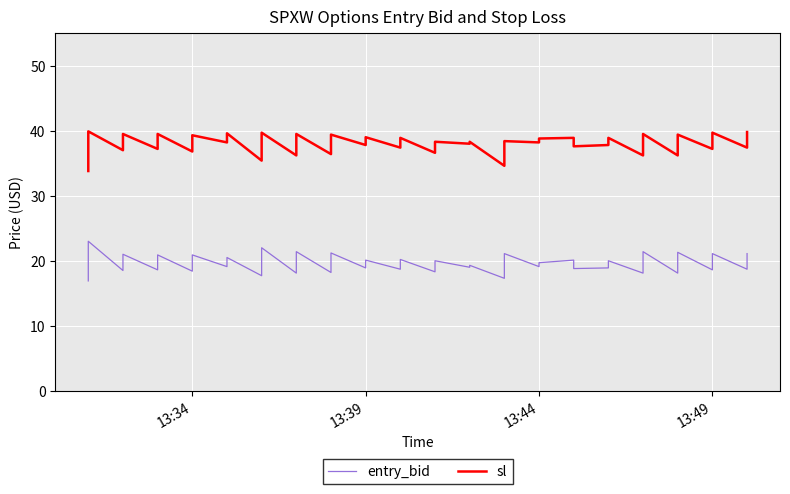

Reading left to right, extract all data points from this chart.

entry_bid: 16.9	23.0	18.5	21.0	18.6	20.9	18.4	20.9	19.1	20.5	17.7	22.0	18.1	21.4	18.2	21.2	18.9	20.1	18.7	20.2	18.3	20.0	19.0	19.3	17.3	21.1	19.1	19.7	20.1	18.8	18.9	20.0	18.1	21.4	18.1	21.3	18.6	21.1	18.7	21.1
sl: 33.8	39.9	37.0	39.5	37.2	39.5	36.8	39.3	38.2	39.6	35.4	39.7	36.2	39.5	36.4	39.4	37.8	39.0	37.4	38.9	36.6	38.3	38.0	38.3	34.6	38.4	38.2	38.8	38.9	37.6	37.8	38.9	36.2	39.5	36.2	39.4	37.2	39.7	37.4	39.8